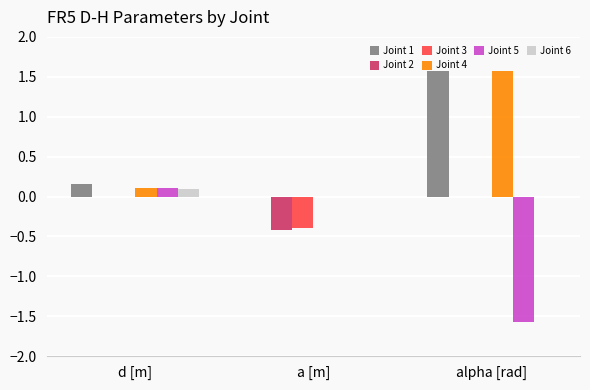

Count the Joint 3 values in the range 0 to 1.

2